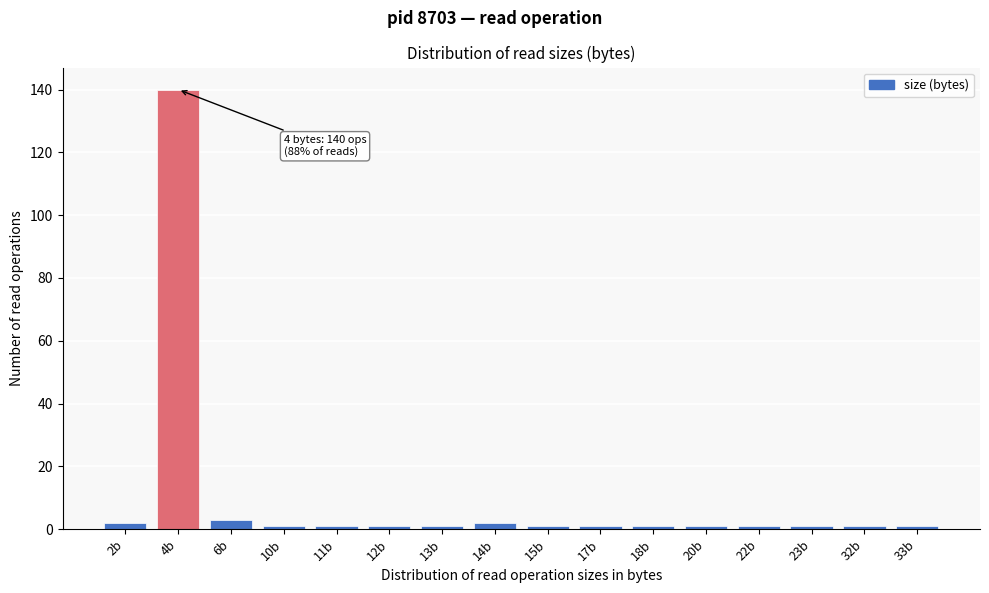

Reading left to right, list all the values displayed in this chart.

2b=2	4b=140	6b=3	10b=1	11b=1	12b=1	13b=1	14b=2	15b=1	17b=1	18b=1	20b=1	22b=1	23b=1	32b=1	33b=1